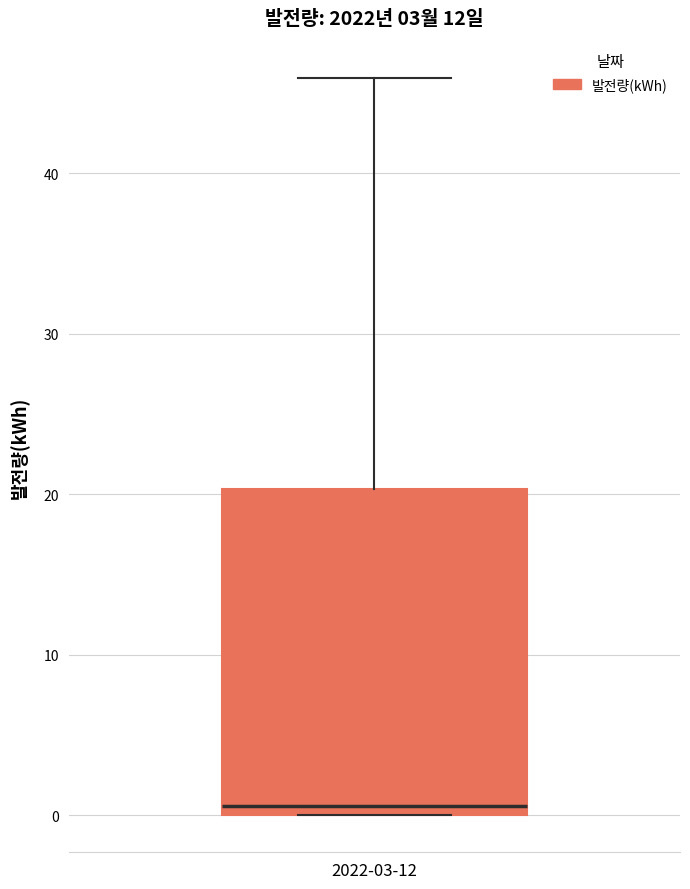

Read this box plot against the y-axis: the position of the median line, the range covered by the box, and the ends of both whiskers. The values are not printed on the chart, so give them approximately, as read against the axis.

median 1, box 0 to 20, whiskers 0 to 46